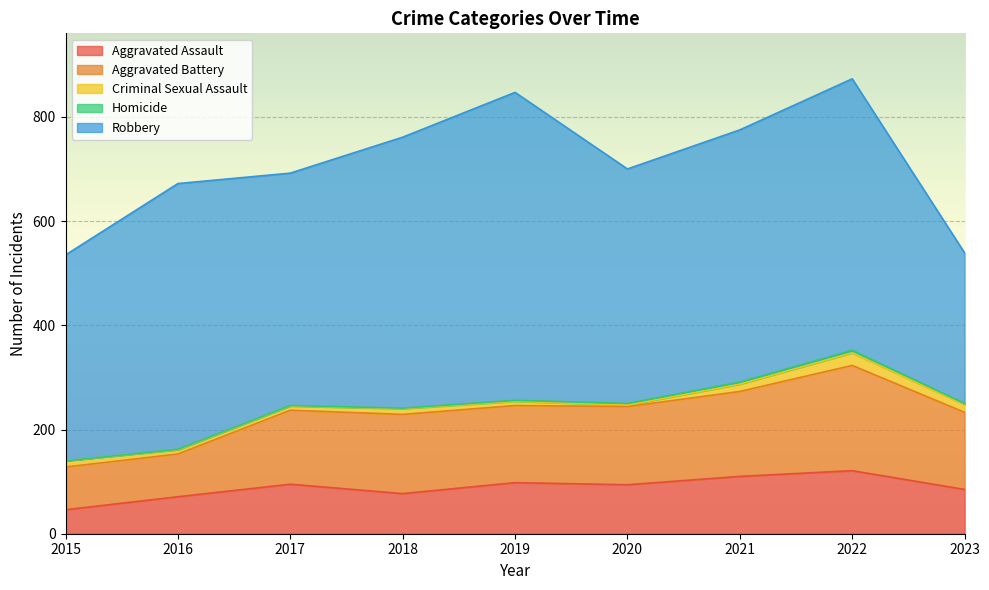

Is the value of Aggravated Assault at 2018 greater than the value of Aggravated Battery at 2022?

No